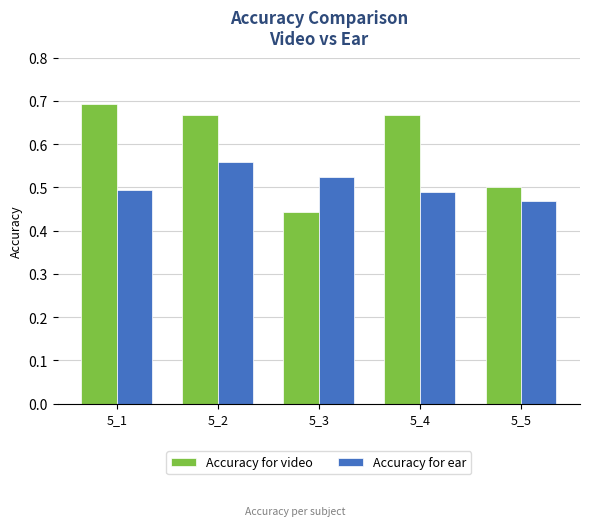

Is the value of Accuracy for ear at 5_5 greater than the value of Accuracy for video at 5_3?

Yes